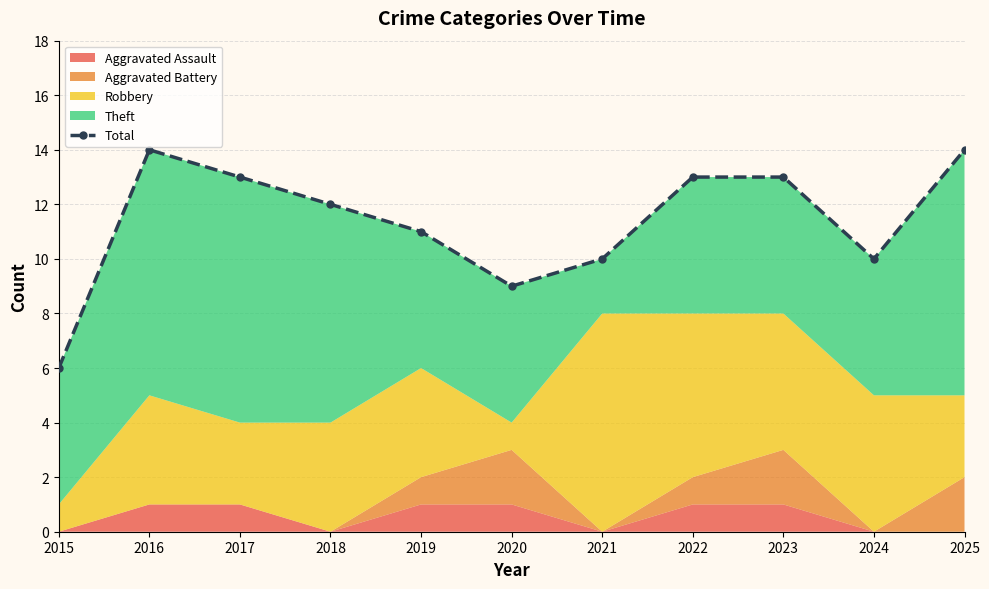

What is the greatest value displayed?

14